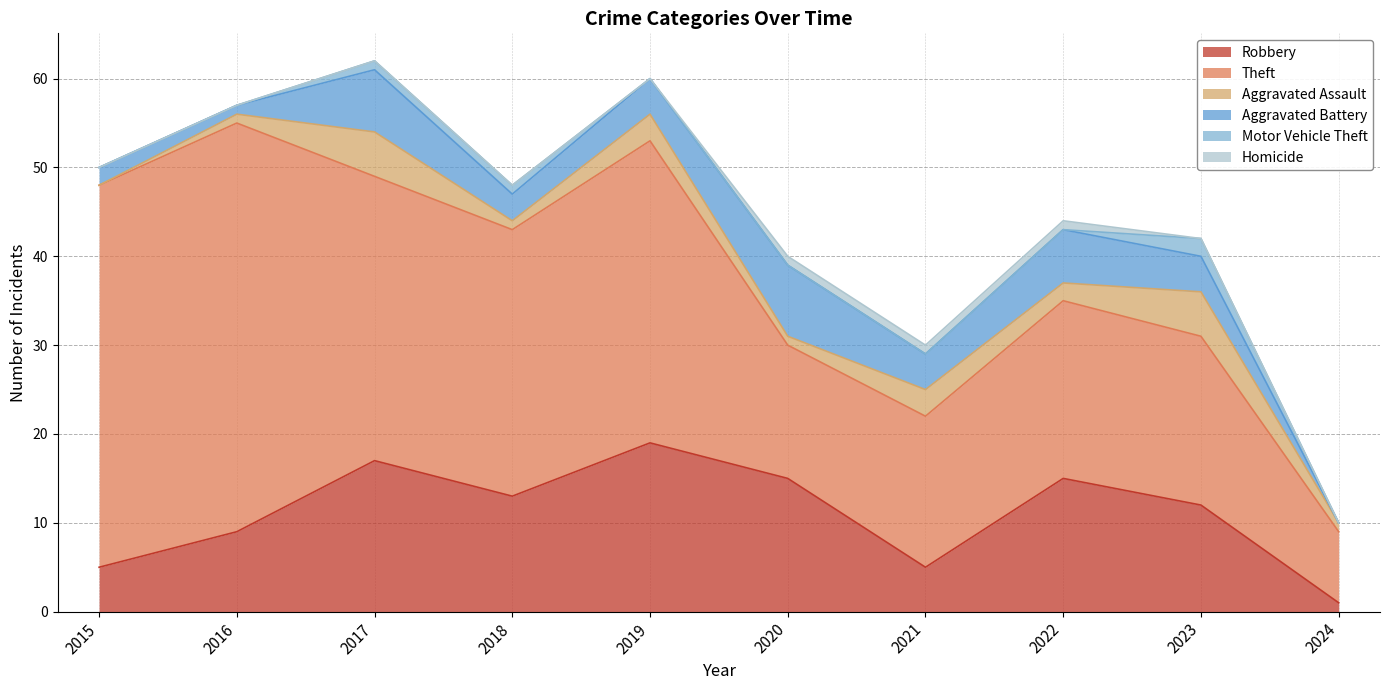

List the labels in order of Robbery value, smallest first.

2024, 2015, 2021, 2016, 2023, 2018, 2020, 2022, 2017, 2019